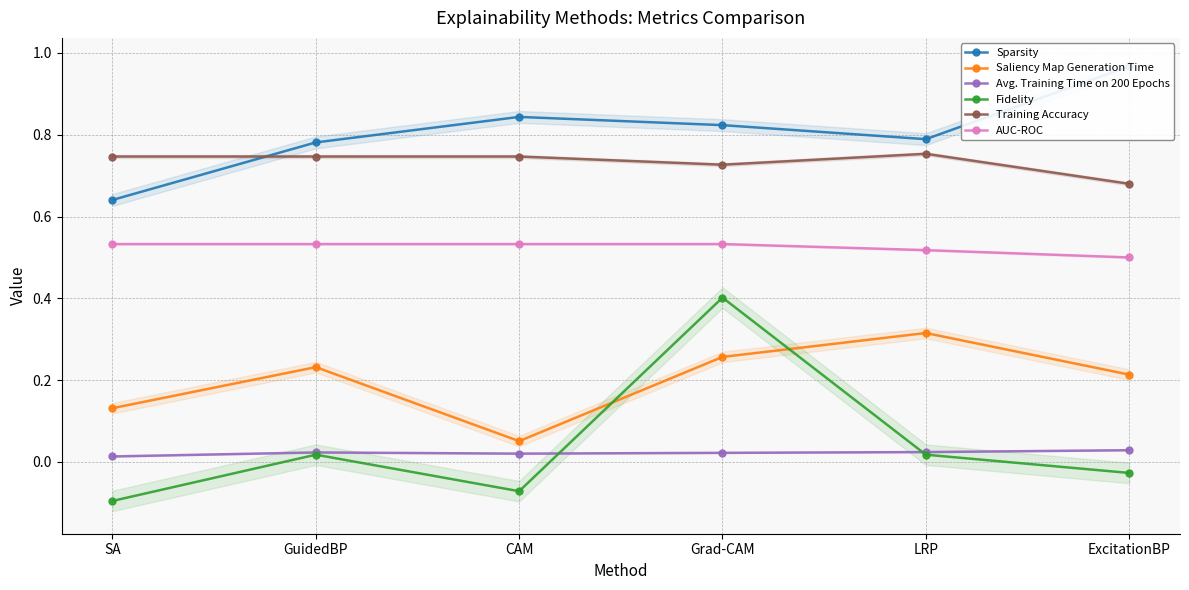

The value of Fidelity at SA is -0.1. True or false?

True